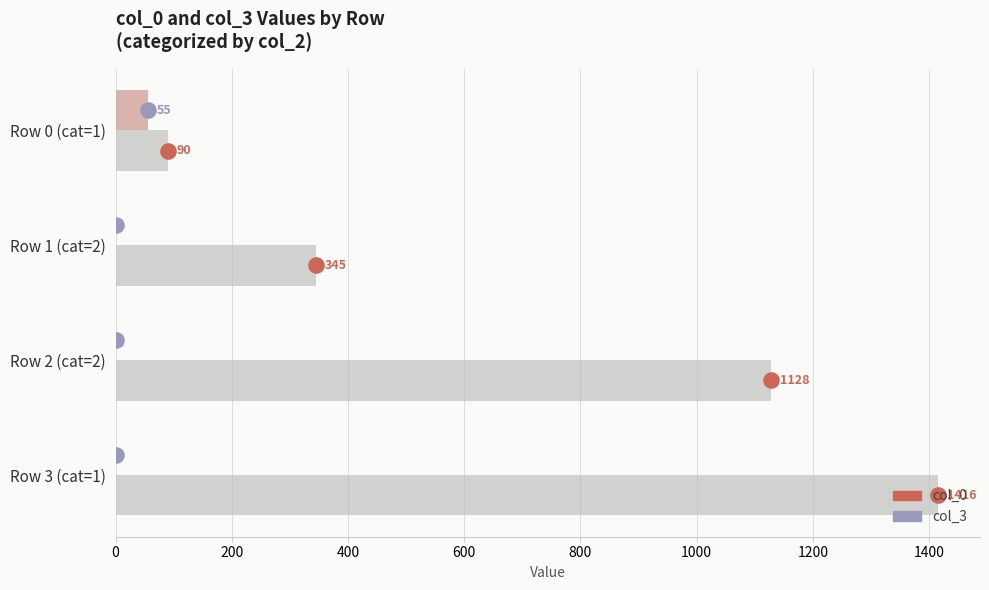

Which series has the largest total across all categories?

col_0